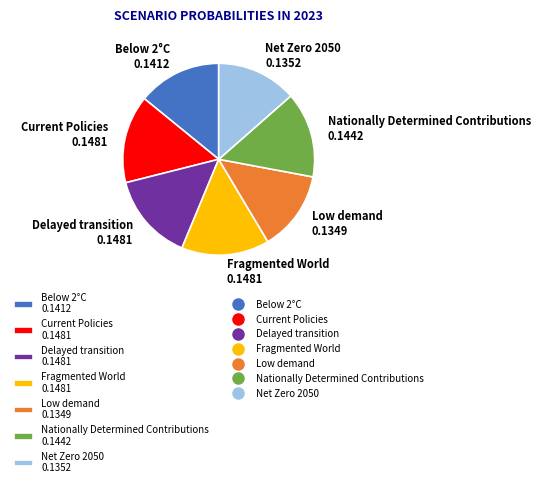

True or false: Low demand 0.1349 accounts for 27% of the total.

False